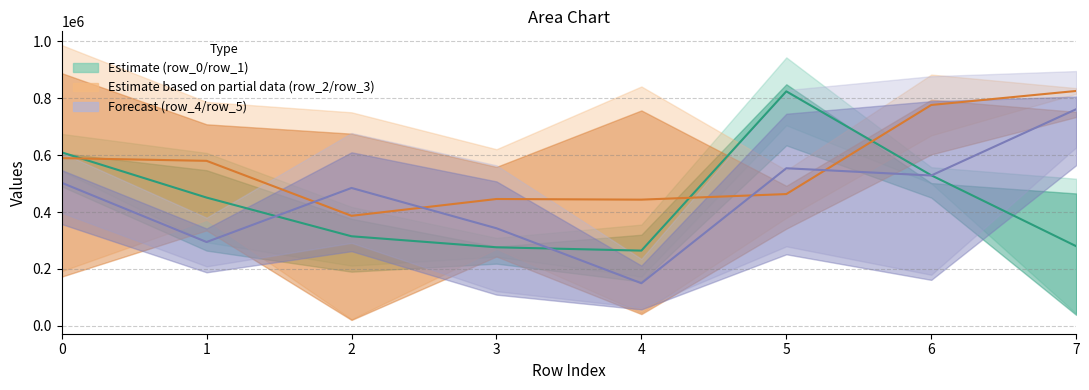

Reading left to right, list all the values displayed in this chart.

row_0/row_1 mid: 609589.0	450776.0	314833.5	276149.0	264496.0	823962.0	529100.0	279963.5
row_2/row_3 mid: 589381.5	579849.5	386717.0	445770.5	443533.5	463100.0	776083.0	825327.5
row_4/row_5 mid: 502805.0	294665.0	484590.5	342976.5	149936.5	553787.0	528364.0	761200.5